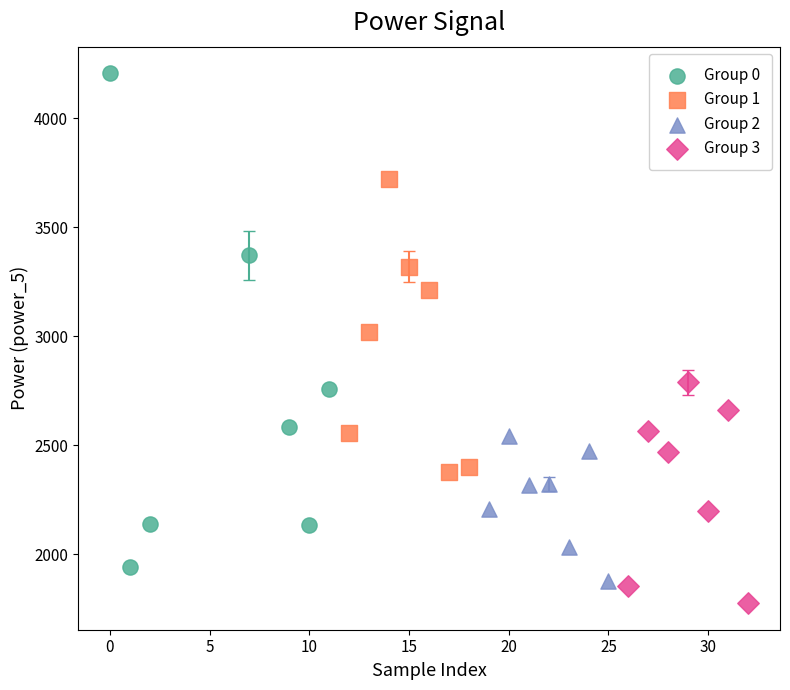

Which series has the largest Y range (max minus min)?

Group 0